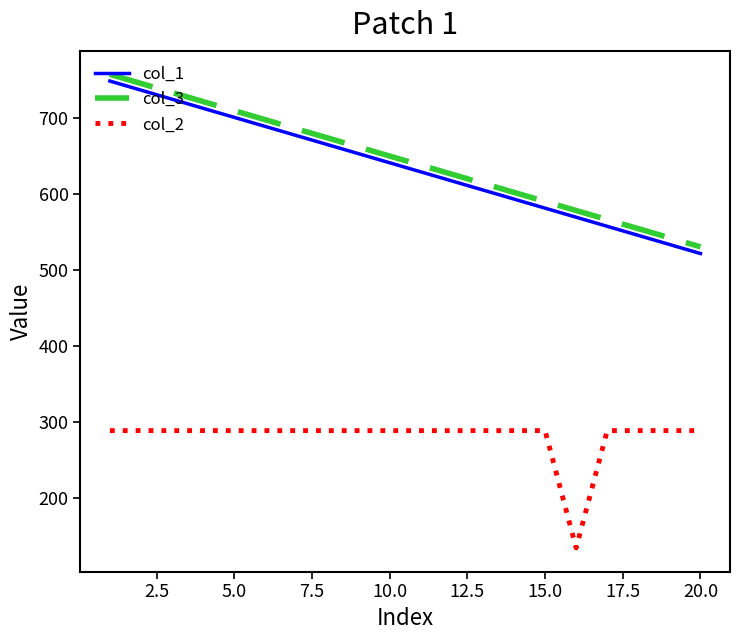

True or false: col_3 and col_1 intersect in this chart.

False